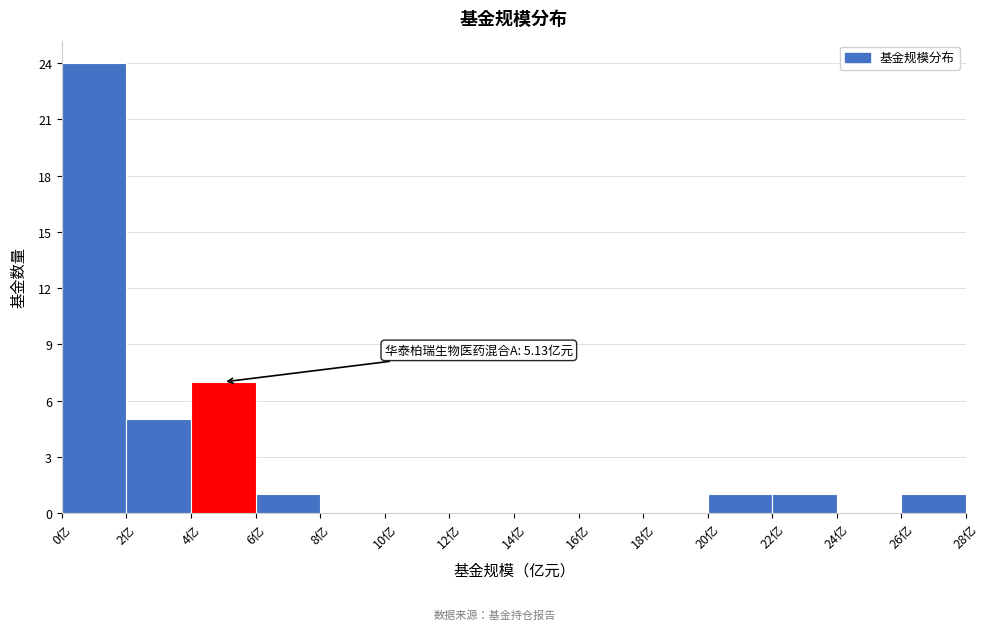

Which range on the x-axis has the tallest bar?

0 to 2